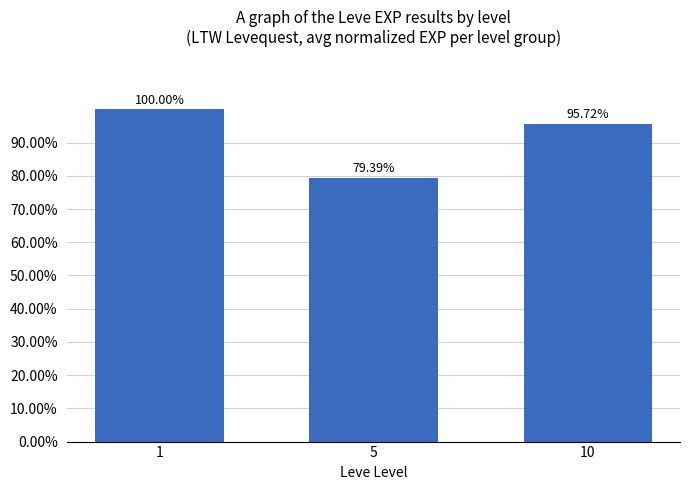

List the labels in order of value, largest first.

1, 10, 5